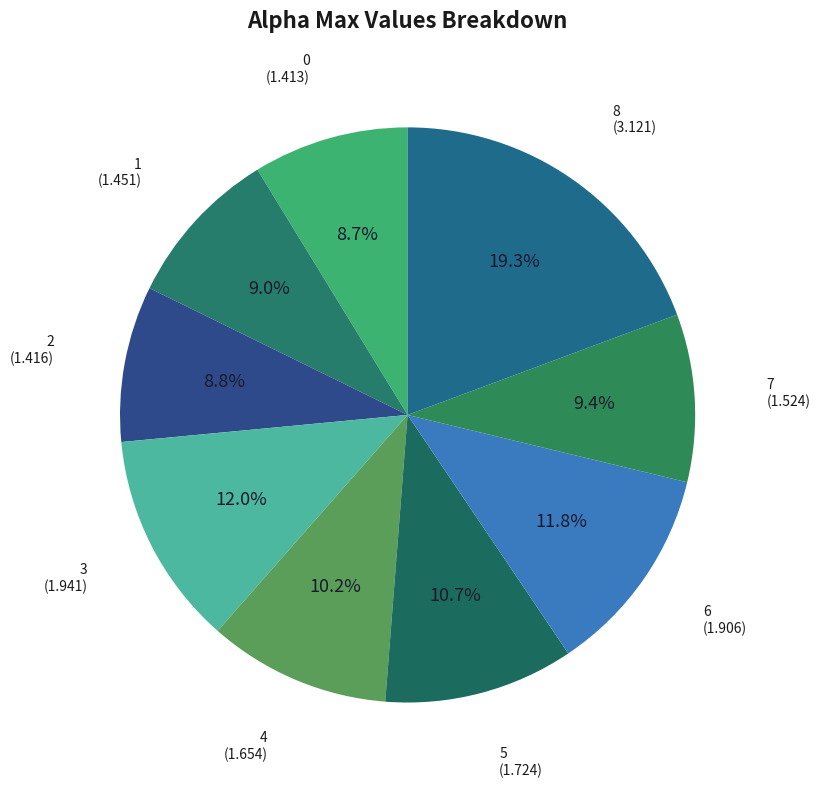

To the nearest percent, what percentage of the pie is 0?

9%